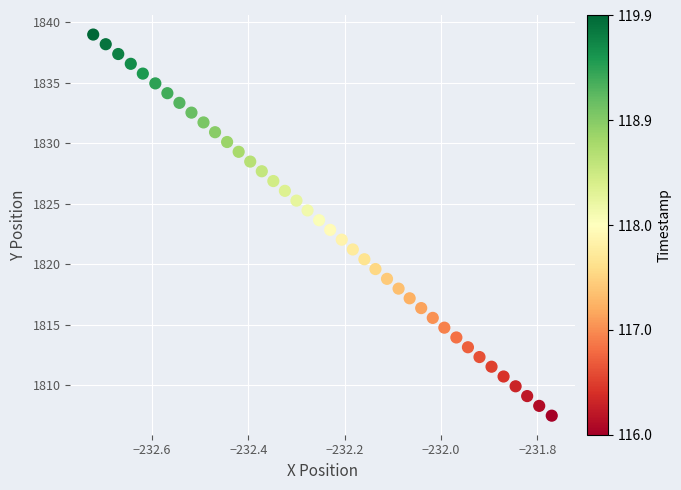

What is the range of X values (max minus min)?

1.0